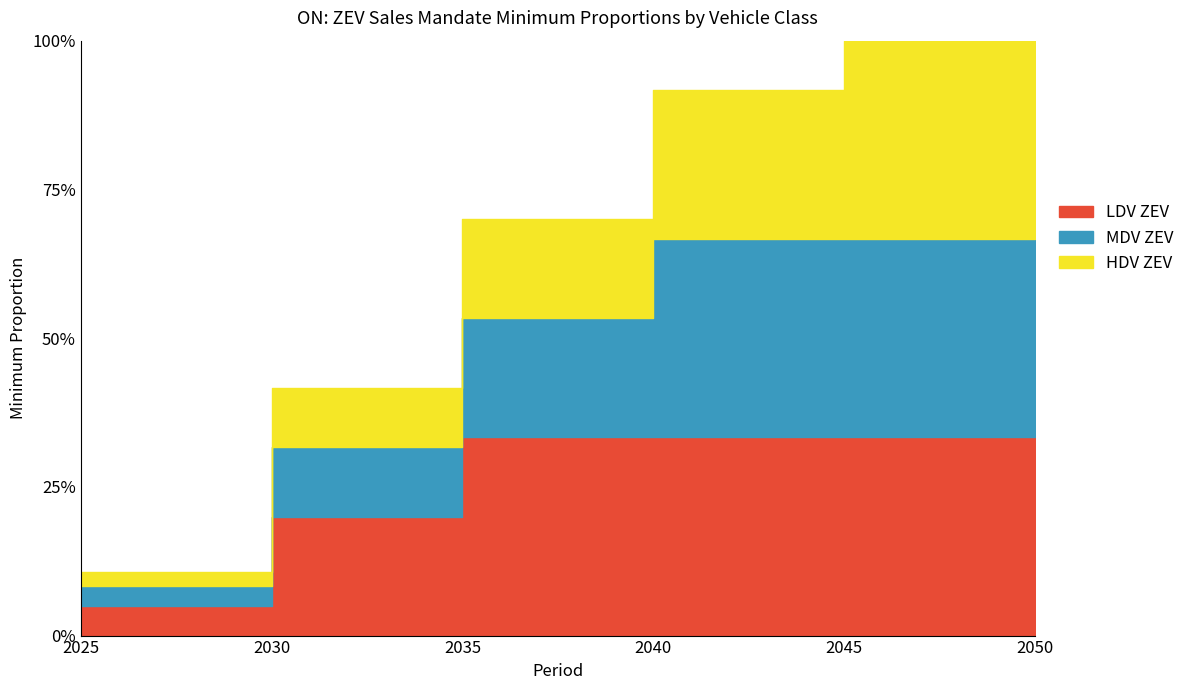

Does the chart have visible grid lines?

No